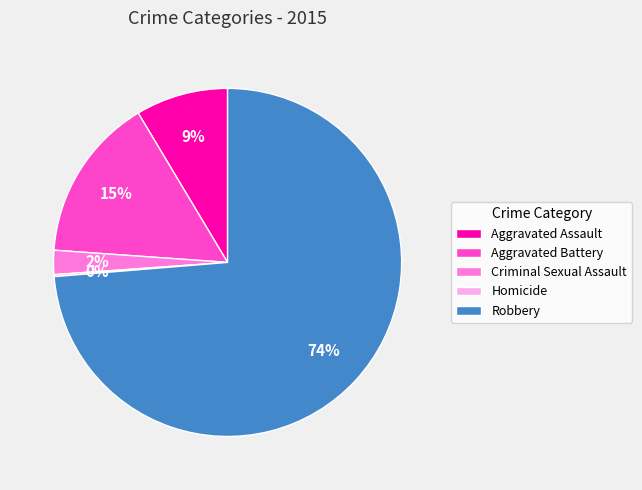

Which slice is the largest?

Robbery